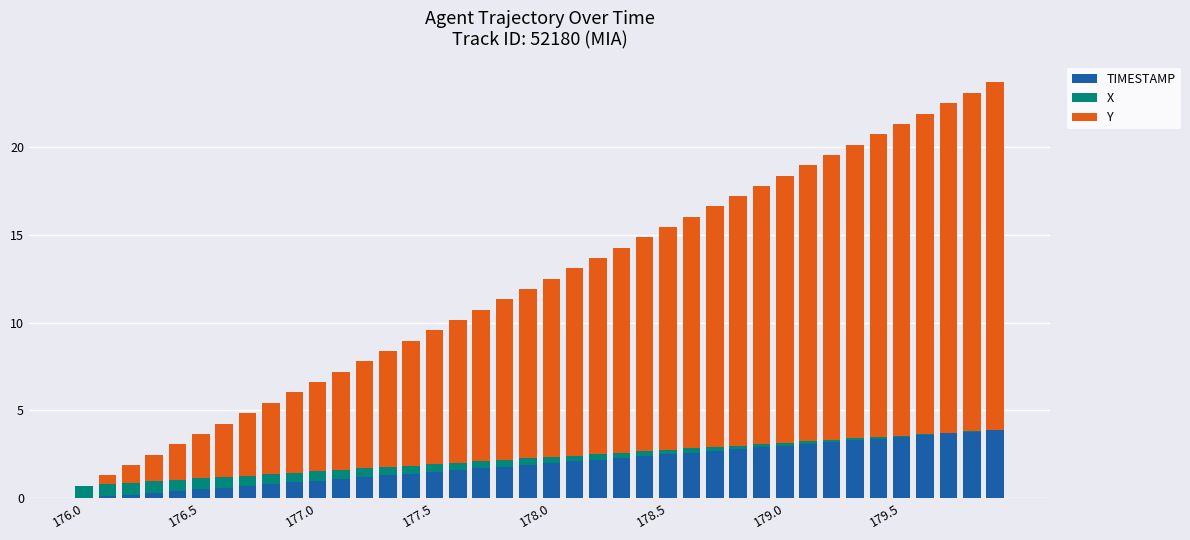

Are the bars grouped side by side (vs. stacked)?

No